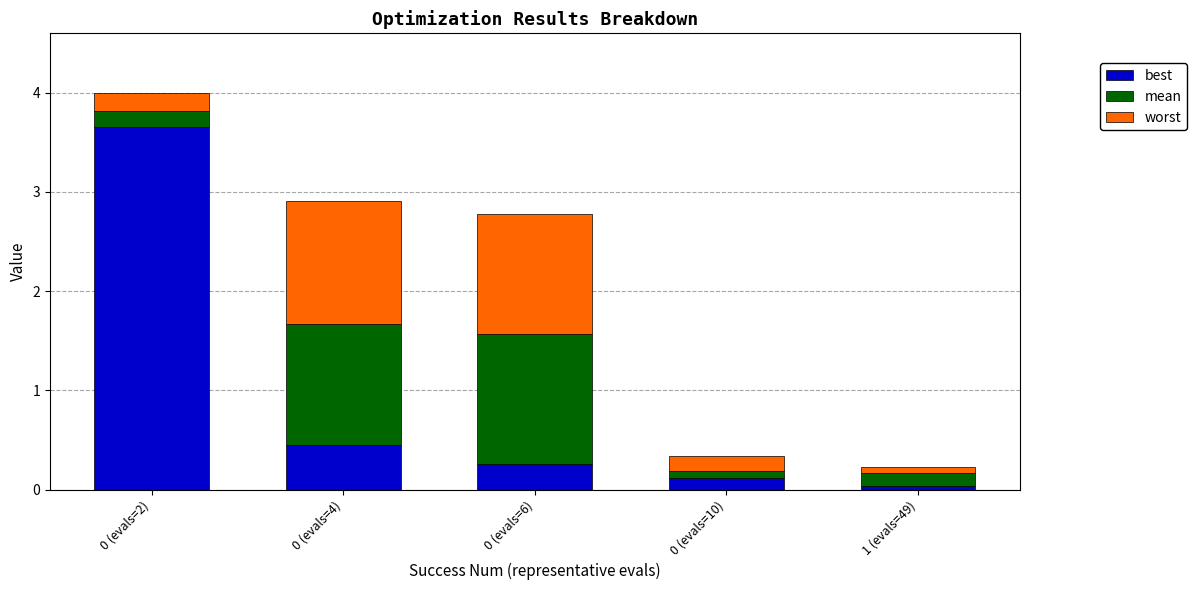

Are the bars grouped side by side (vs. stacked)?

No